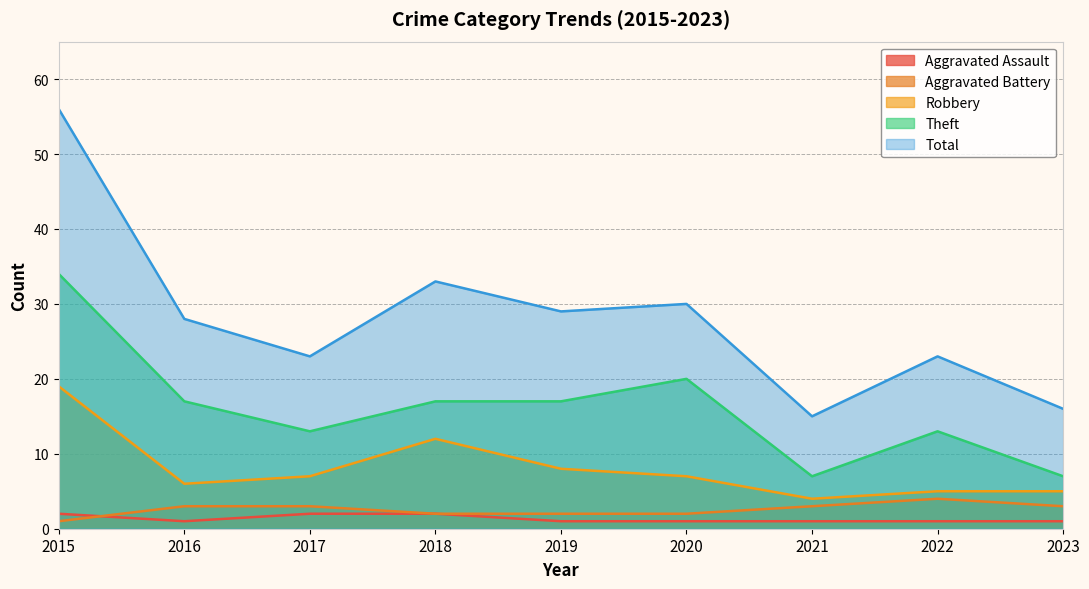

What is the spread (max minus min) of values at 2015?

55